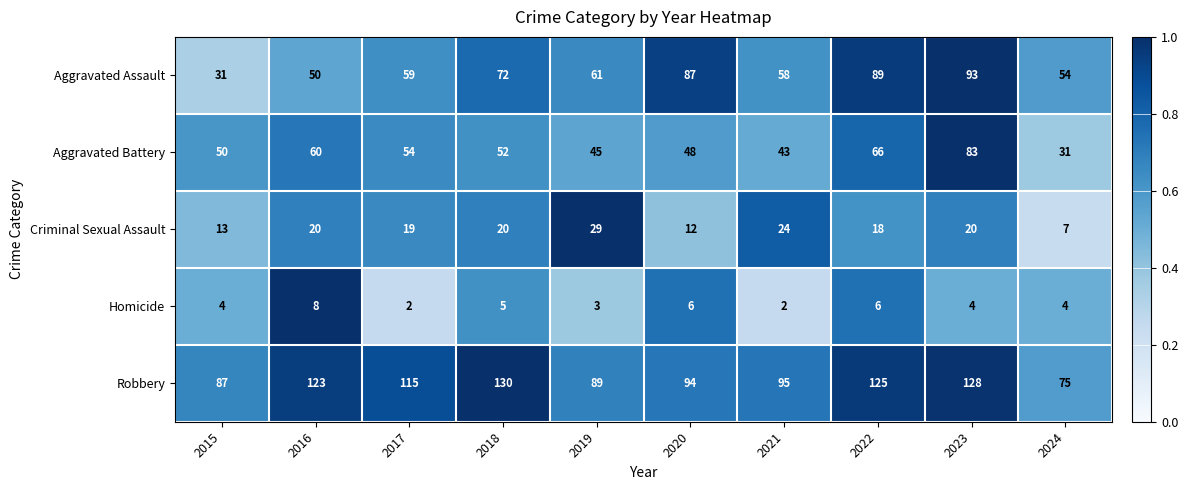

What is the difference between the maximum and second lowest values in the Aggravated Battery series?

40